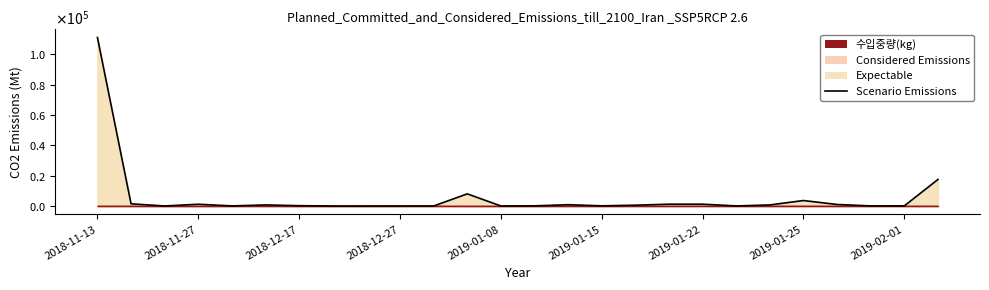

True or false: the data shows 1133 at 14.

False